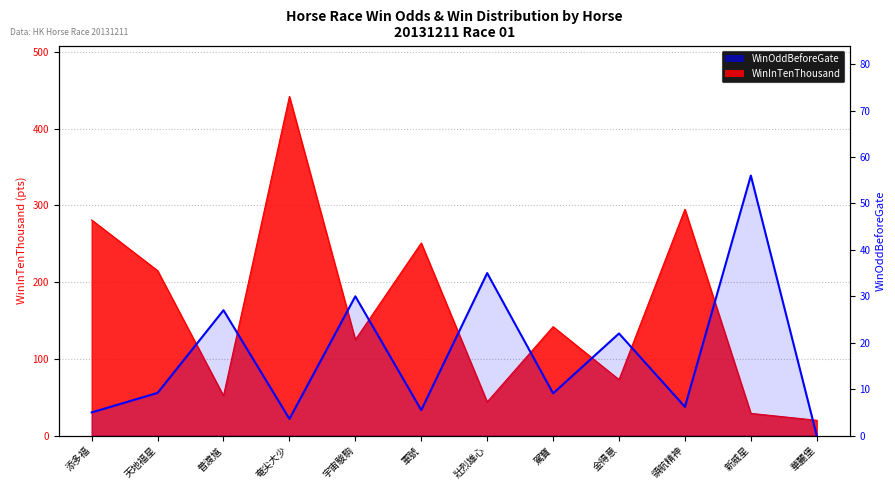

At which category does the chart reach its minimum across all series?

華麗堡